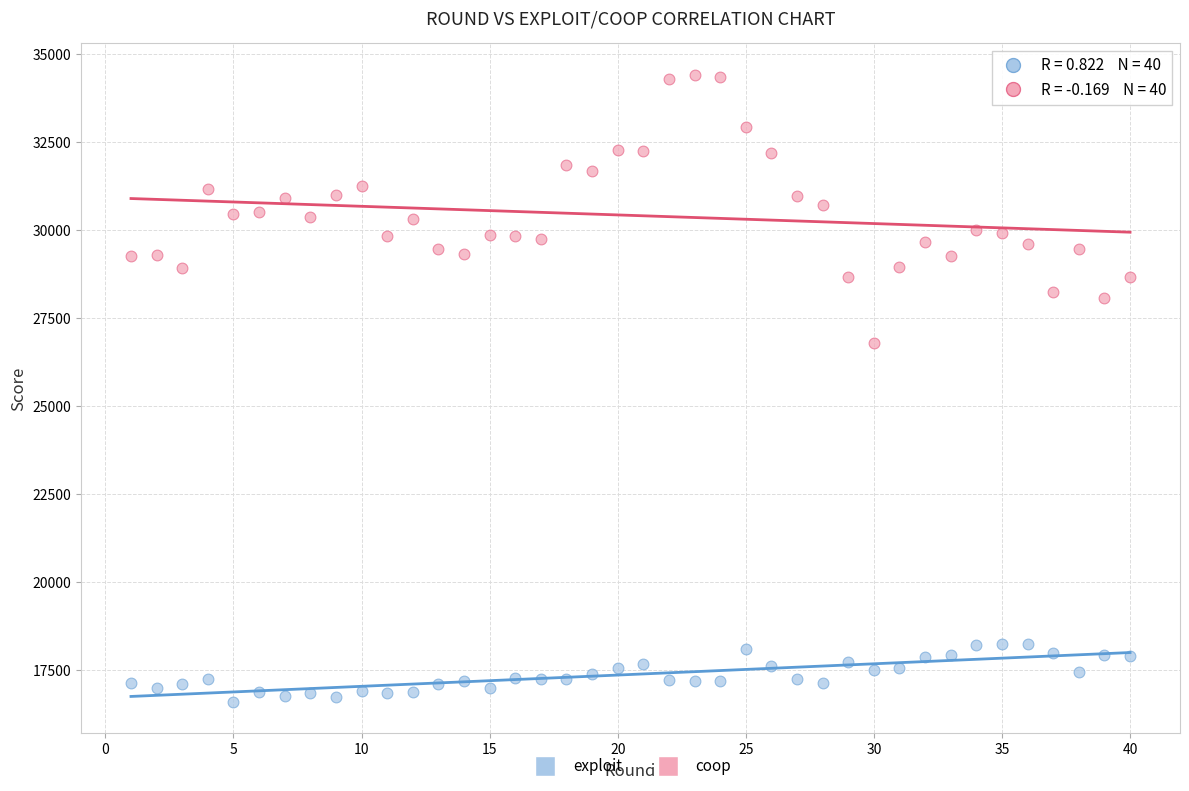

What are all the series names shown in the legend?

exploit, coop